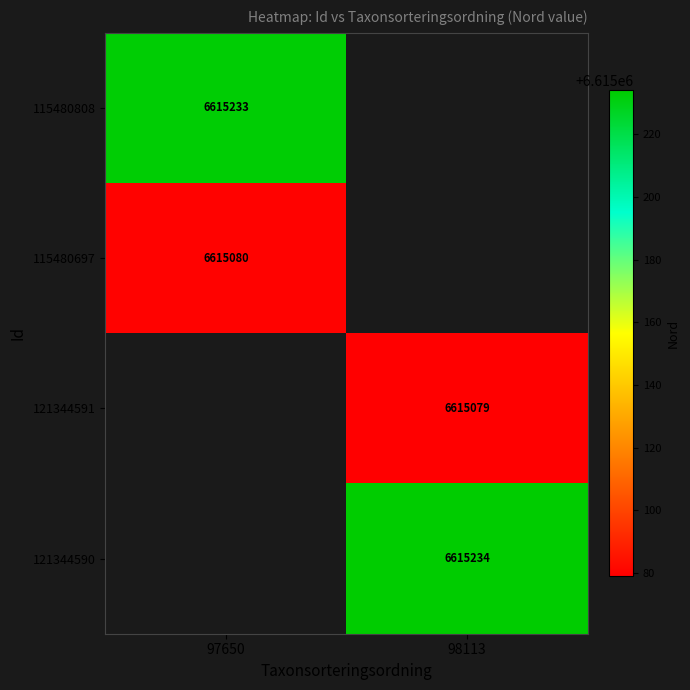

What is the spread (max minus min) of values at 97650?

153.0